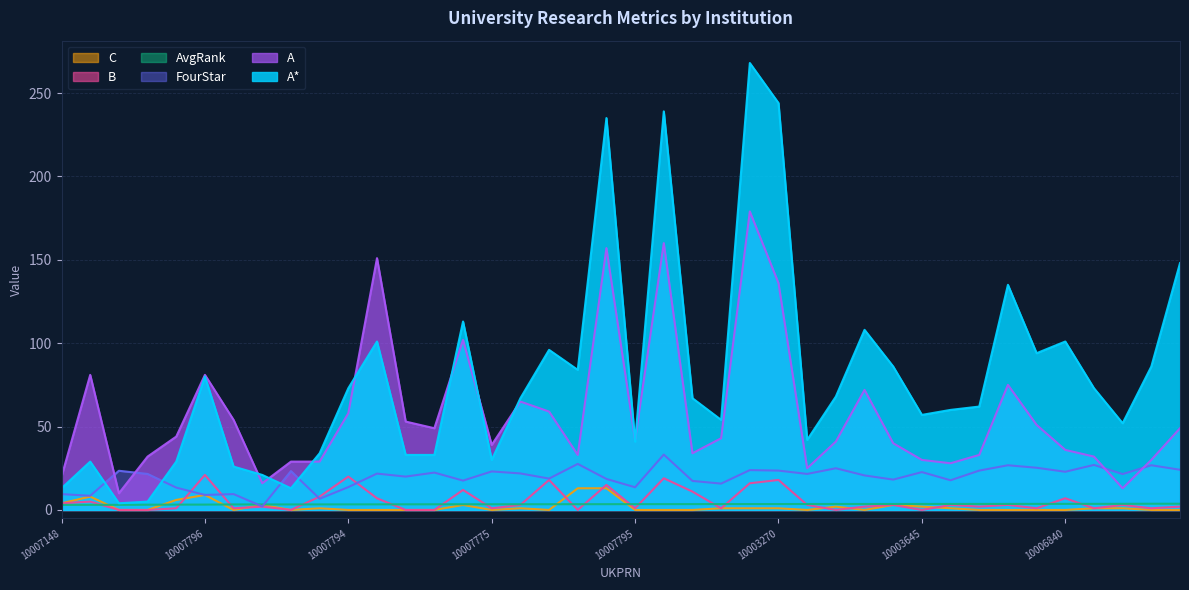

What is the difference between the A values at 10006840 and 10007157?

3.0